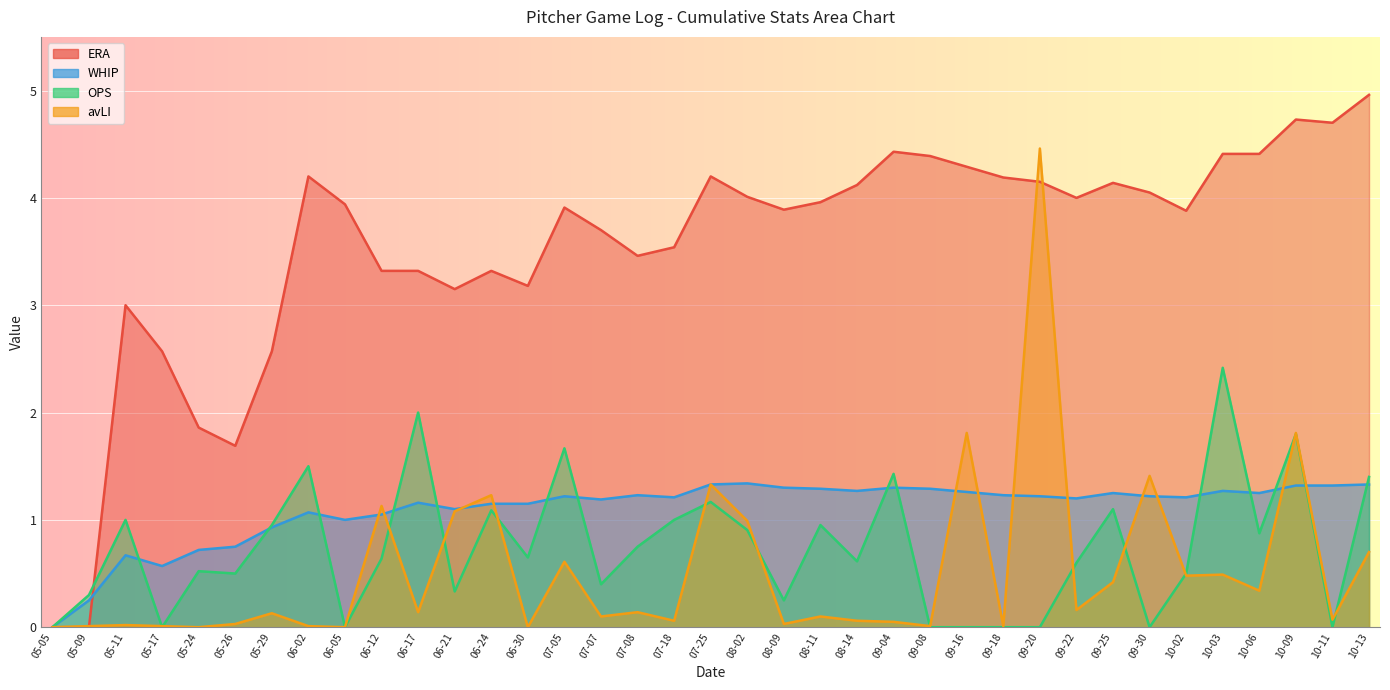

Reading left to right, what are all the values shown in this chart?

ERA: 05-05=0.0	05-09=0.0	05-11=3.0	05-17=2.6	05-24=1.9	05-26=1.7	05-29=2.6	06-02=4.2	06-05=3.9	06-12=3.3	06-17=3.3	06-21=3.1	06-24=3.3	06-30=3.2	07-05=3.9	07-07=3.7	07-08=3.5	07-18=3.5	07-25=4.2	08-02=4.0	08-09=3.9	08-11=4.0	08-14=4.1	09-04=4.4	09-08=4.4	09-16=4.3	09-18=4.2	09-20=4.2	09-22=4.0	09-25=4.1	09-30=4.0	10-02=3.9	10-03=4.4	10-06=4.4	10-09=4.7	10-11=4.7	10-13=5.0
WHIP: 05-05=0.0	05-09=0.2	05-11=0.7	05-17=0.6	05-24=0.7	05-26=0.8	05-29=0.9	06-02=1.1	06-05=1.0	06-12=1.1	06-17=1.2	06-21=1.1	06-24=1.1	06-30=1.1	07-05=1.2	07-07=1.2	07-08=1.2	07-18=1.2	07-25=1.3	08-02=1.3	08-09=1.3	08-11=1.3	08-14=1.3	09-04=1.3	09-08=1.3	09-16=1.3	09-18=1.2	09-20=1.2	09-22=1.2	09-25=1.2	09-30=1.2	10-02=1.2	10-03=1.3	10-06=1.2	10-09=1.3	10-11=1.3	10-13=1.3
OPS: 05-05=0.0	05-09=0.3	05-11=1.0	05-17=0.0	05-24=0.5	05-26=0.5	05-29=1.0	06-02=1.5	06-05=0.0	06-12=0.6	06-17=2.0	06-21=0.3	06-24=1.1	06-30=0.7	07-05=1.7	07-07=0.4	07-08=0.8	07-18=1.0	07-25=1.2	08-02=0.9	08-09=0.2	08-11=1.0	08-14=0.6	09-04=1.4	09-08=0.0	09-16=0.0	09-18=0.0	09-20=0.0	09-22=0.6	09-25=1.1	09-30=0.0	10-02=0.5	10-03=2.4	10-06=0.9	10-09=1.8	10-11=0.0	10-13=1.4
avLI: 05-05=0.0	05-09=0.0	05-11=0.0	05-17=0.0	05-24=0.0	05-26=0.0	05-29=0.1	06-02=0.0	06-05=0.0	06-12=1.1	06-17=0.1	06-21=1.1	06-24=1.2	06-30=0.0	07-05=0.6	07-07=0.1	07-08=0.1	07-18=0.1	07-25=1.3	08-02=1.0	08-09=0.0	08-11=0.1	08-14=0.1	09-04=0.1	09-08=0.0	09-16=1.8	09-18=0.0	09-20=4.5	09-22=0.2	09-25=0.4	09-30=1.4	10-02=0.5	10-03=0.5	10-06=0.3	10-09=1.8	10-11=0.1	10-13=0.7